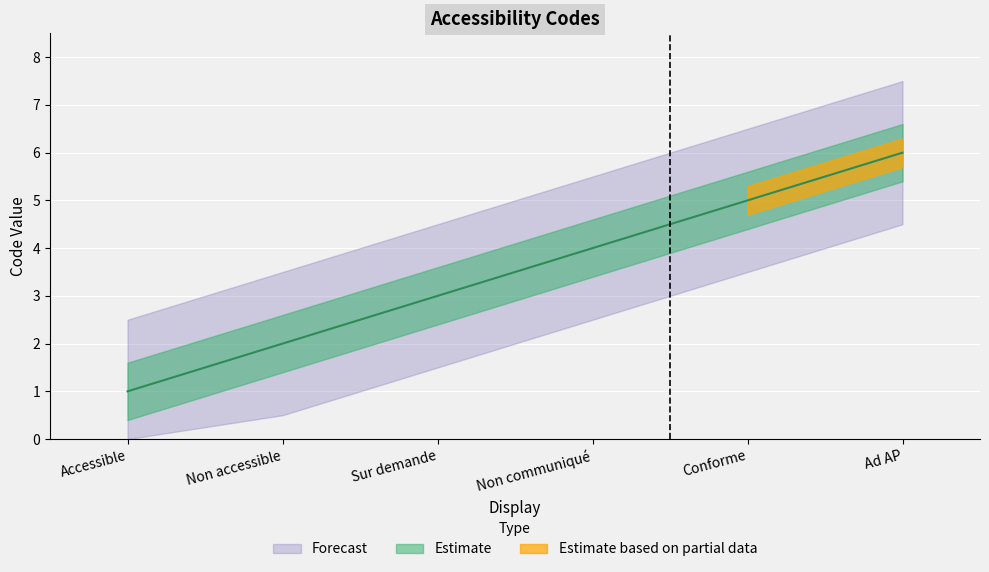

What is the difference between the values at Accessible and Ad AP?

5